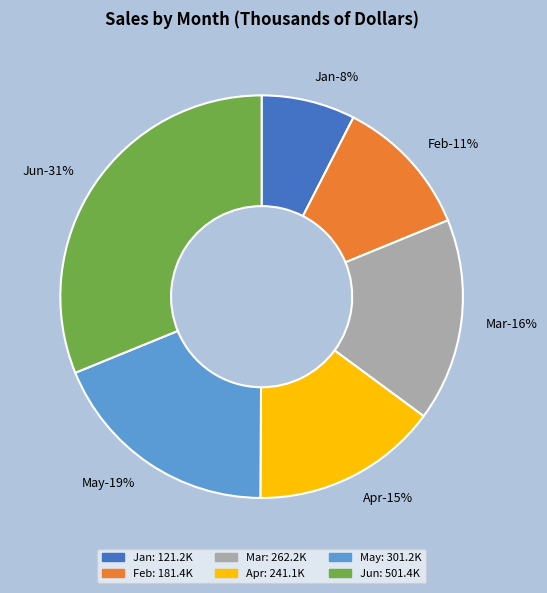

To the nearest percent, what portion does Jan represent?

8%